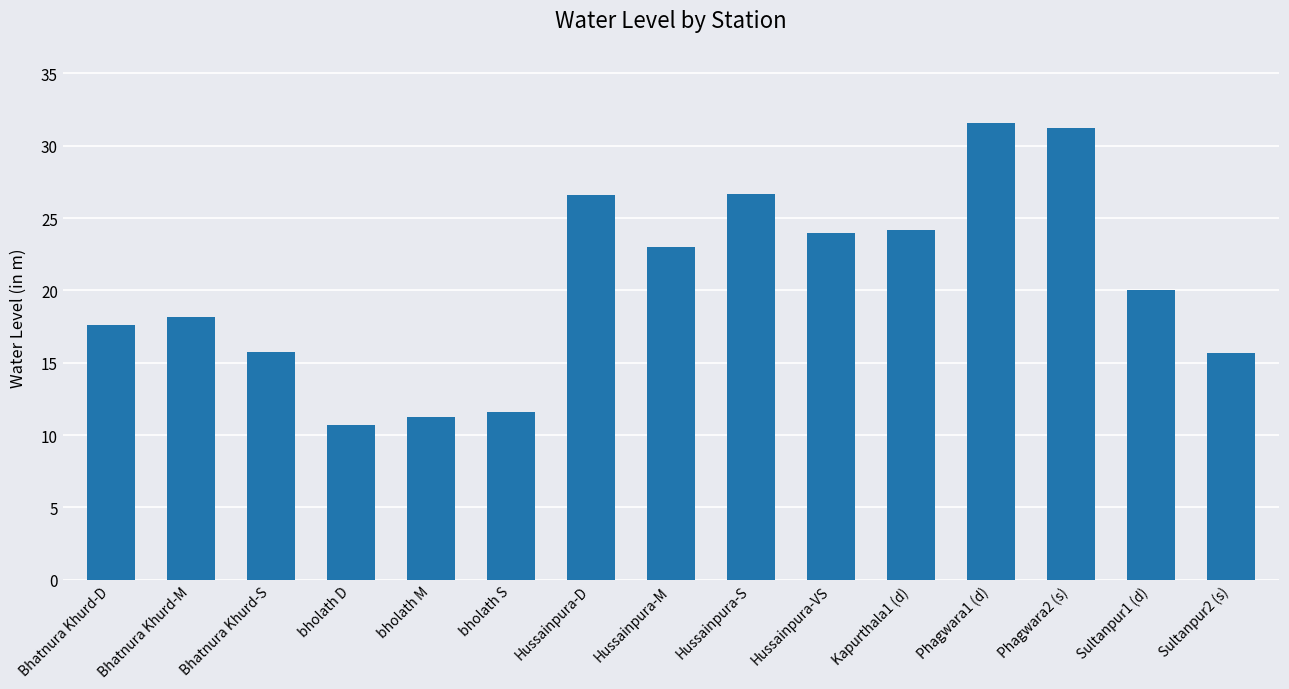

What is the label of the 3rd bar from the right?

Phagwara2 (s)